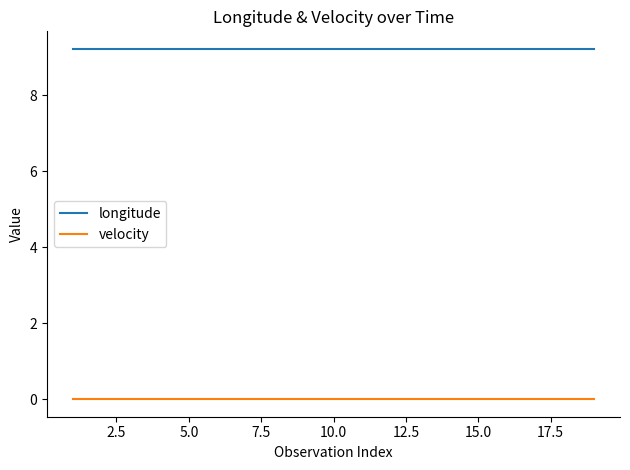

List the series in order of their peak value, highest first.

longitude, velocity